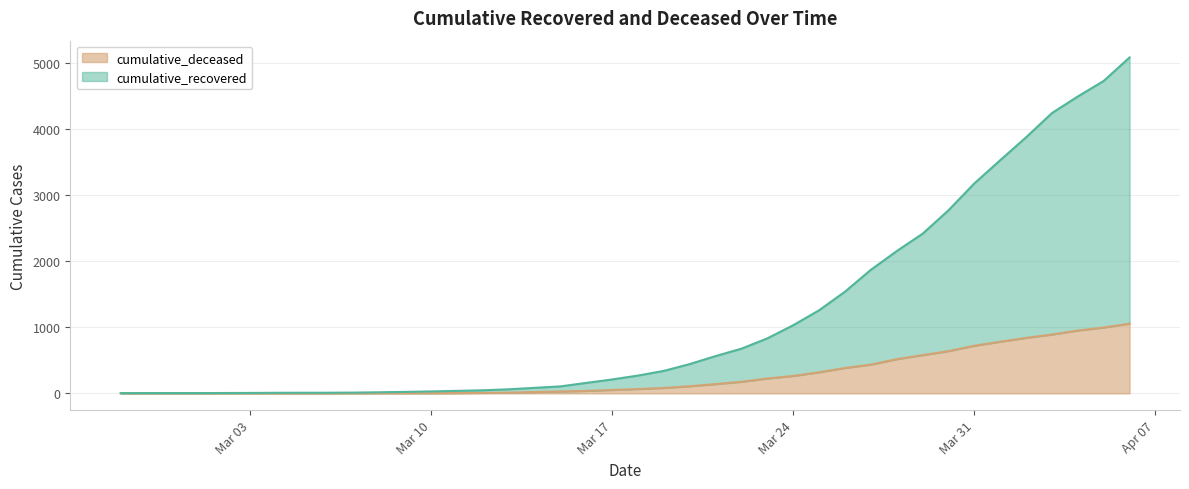

True or false: cumulative_deceased and cumulative_recovered cross at least once.

False